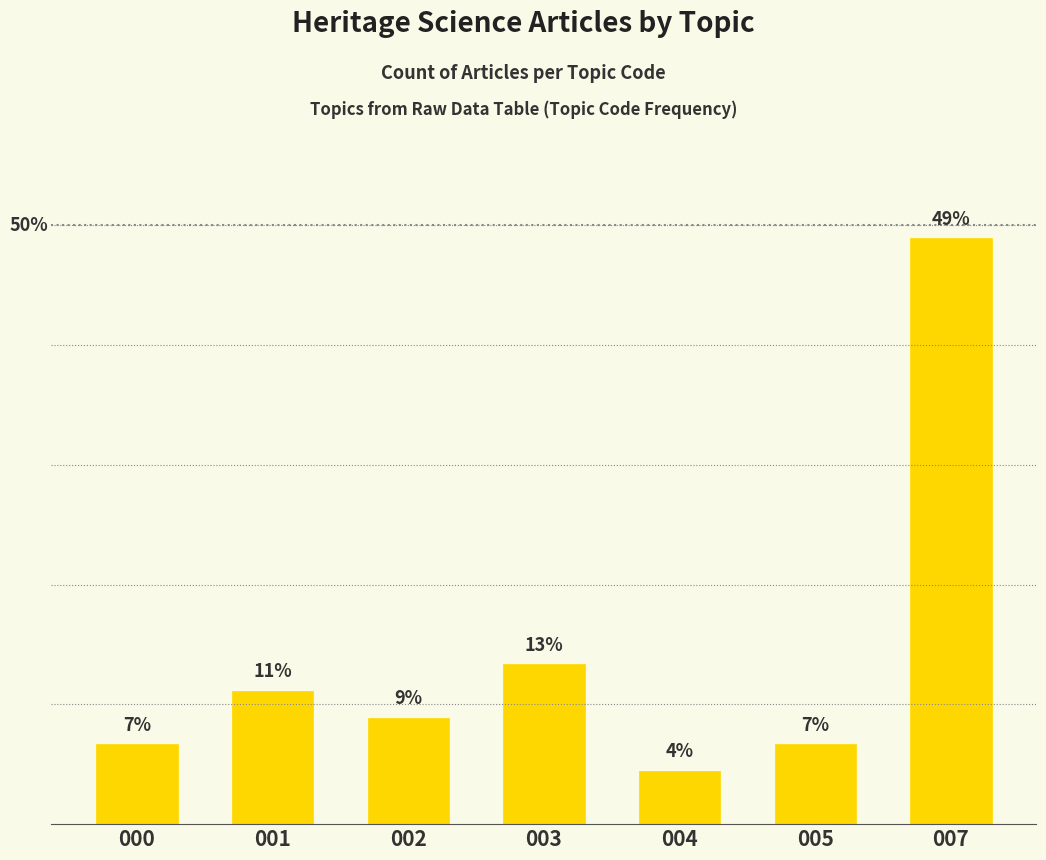

What is the change in value from 004 to 007?

+44.4